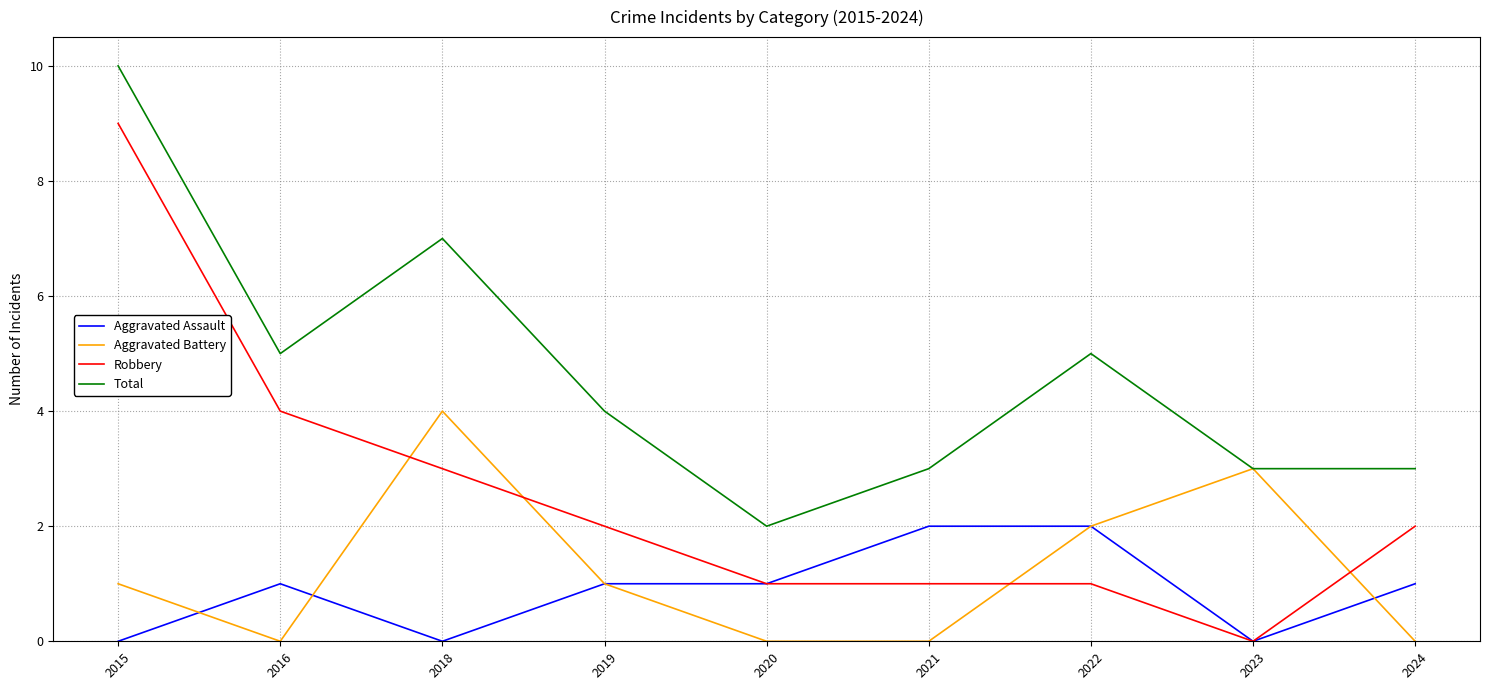

What is the sum of the Aggravated Assault values at 2023 and 2022?

2